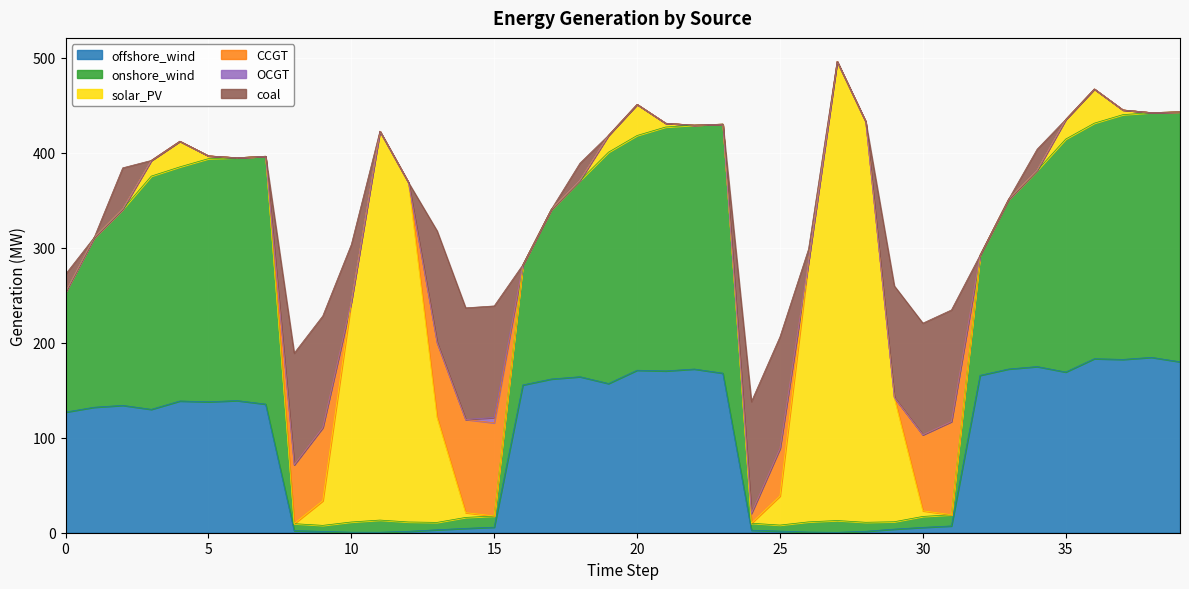

Which series has the largest total across all categories?

onshore_wind